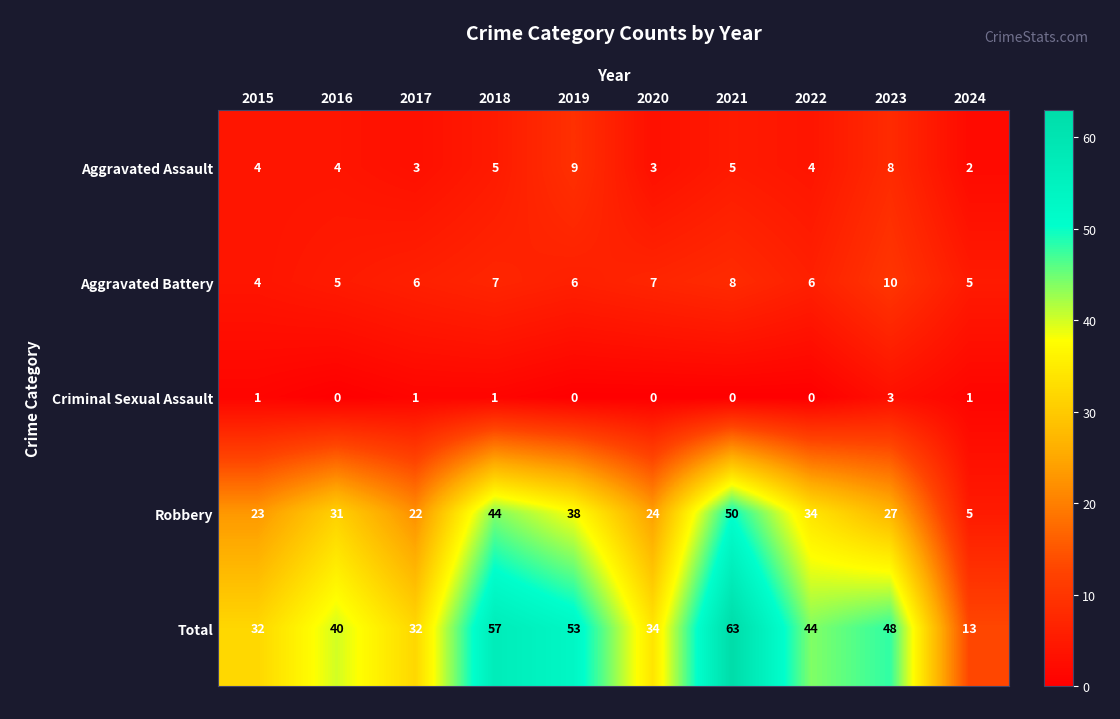

Rank the series at 2019 from highest to lowest value.

Total, Robbery, Aggravated Assault, Aggravated Battery, Criminal Sexual Assault